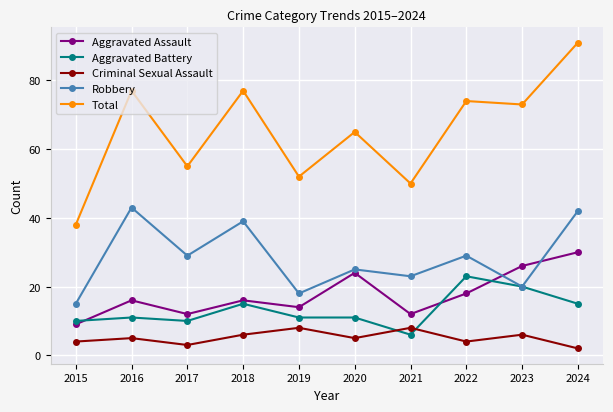

Reading left to right, what are all the values shown in this chart?

Aggravated Assault: 2015=9	2016=16	2017=12	2018=16	2019=14	2020=24	2021=12	2022=18	2023=26	2024=30
Aggravated Battery: 2015=10	2016=11	2017=10	2018=15	2019=11	2020=11	2021=6	2022=23	2023=20	2024=15
Criminal Sexual Assault: 2015=4	2016=5	2017=3	2018=6	2019=8	2020=5	2021=8	2022=4	2023=6	2024=2
Robbery: 2015=15	2016=43	2017=29	2018=39	2019=18	2020=25	2021=23	2022=29	2023=20	2024=42
Total: 2015=38	2016=77	2017=55	2018=77	2019=52	2020=65	2021=50	2022=74	2023=73	2024=91